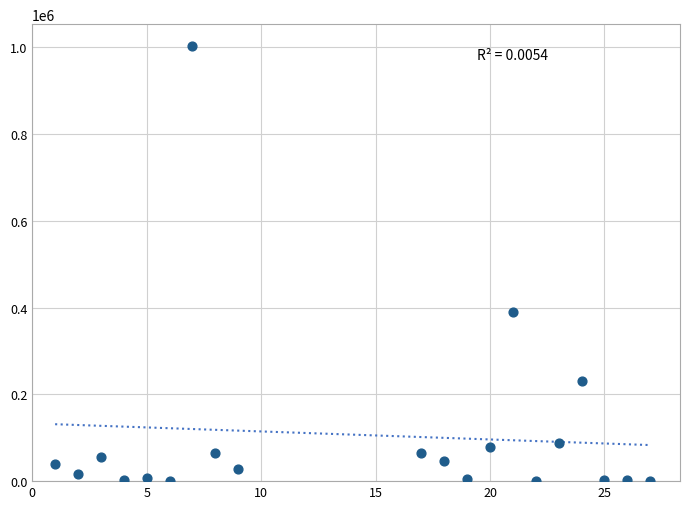

What is the range of X values (max minus min)?

26